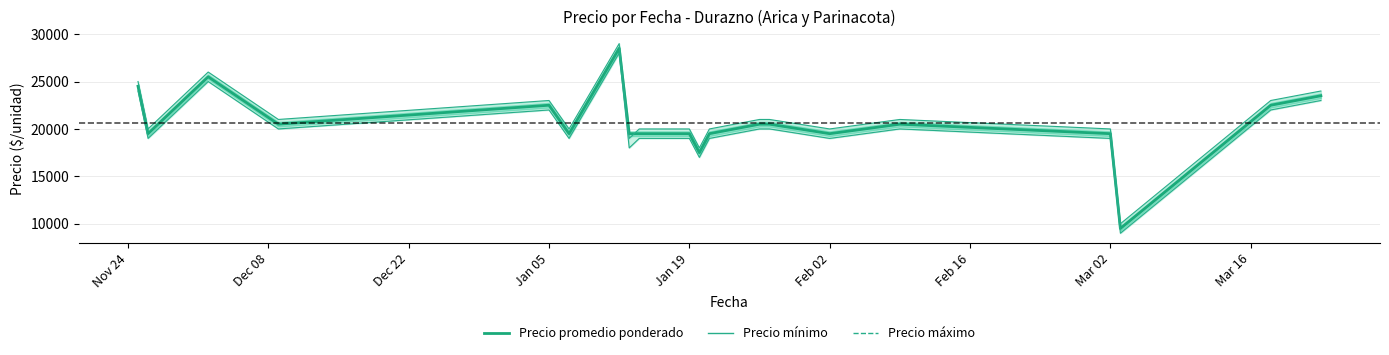

Reading left to right, extract all data points from this chart.

Precio promedio ponderado: 24500	19500	25500	20500	22500	19500	28500	19500	19500	19500	17500	19500	20500	20500	19500	20500	19500	9500	22500	23500
Precio mínimo: 24000	19000	25000	20000	22000	19000	28000	18000	19000	19000	17000	19000	20000	20000	19000	20000	19000	9000	22000	23000
Precio máximo: 25000	20000	26000	21000	23000	20000	29000	19000	20000	20000	18000	20000	21000	21000	20000	21000	20000	10000	23000	24000